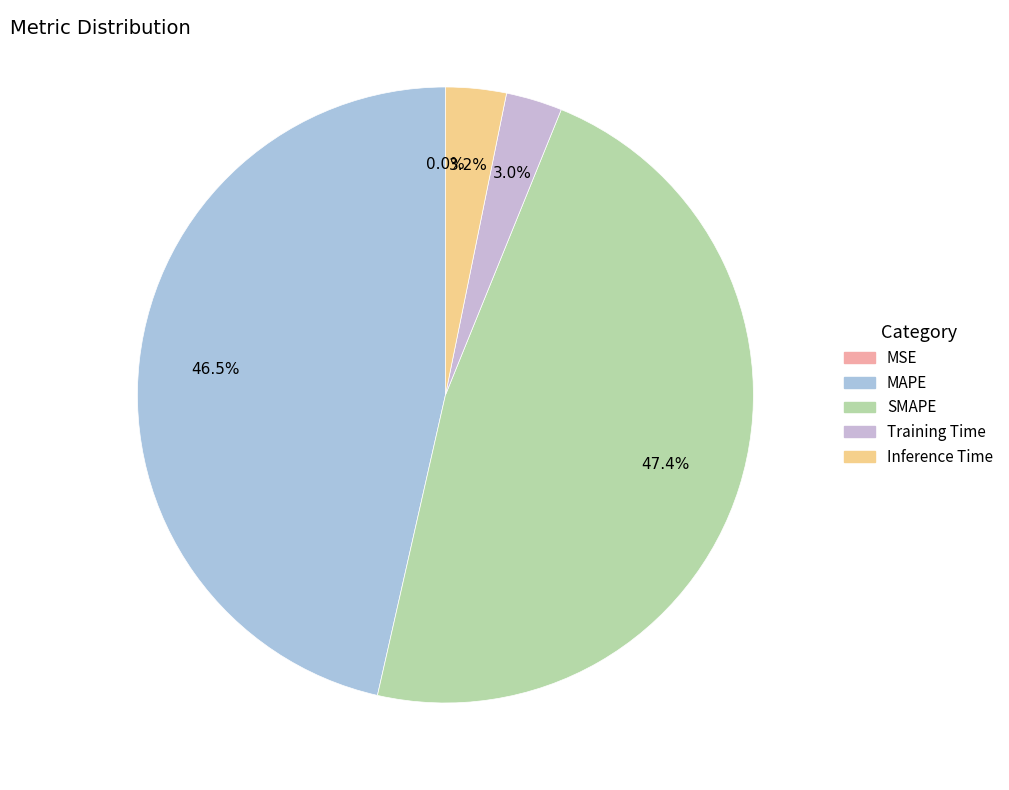

How many segments does this pie chart have?

5